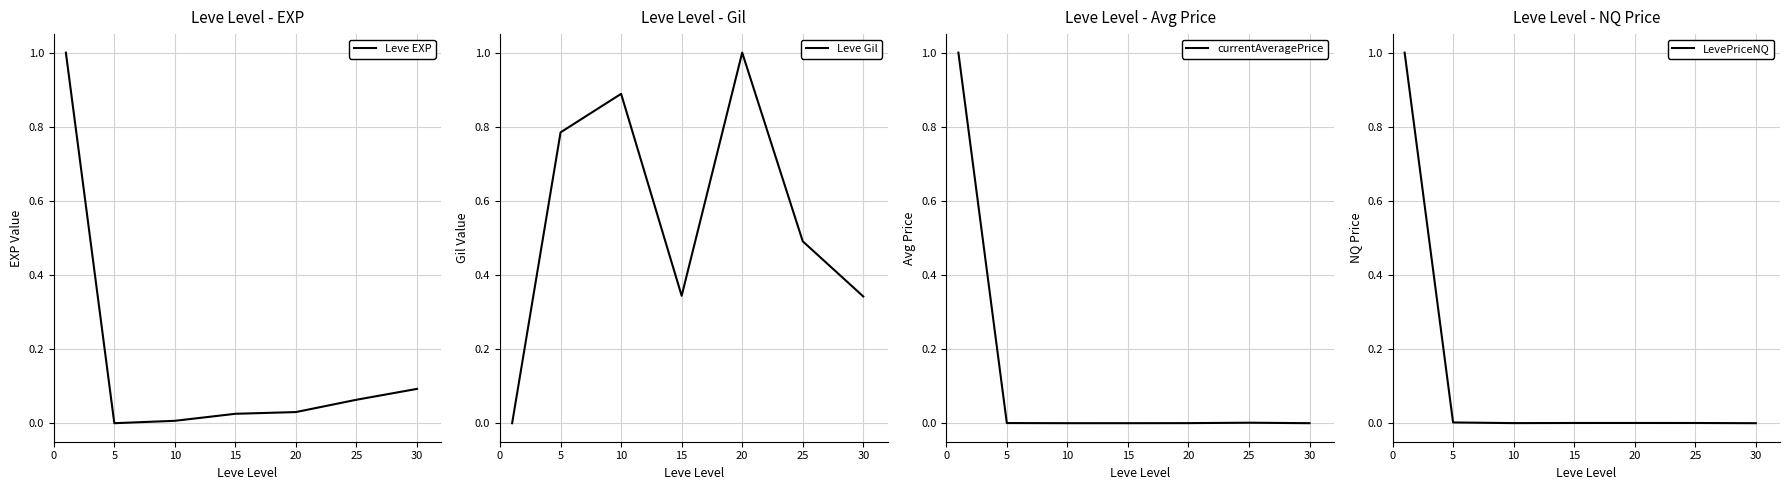

Reading left to right, transcribe all the data shown in this chart.

Leve EXP: 1.0	0.0	0.0	0.0	0.0	0.1	0.1
Leve Gil: 0.0	0.8	0.9	0.3	1.0	0.5	0.3
currentAveragePrice: 1.0	0.0	0.0	0.0	0.0	0.0	0.0
LevePriceNQ: 1.0	0.0	0.0	0.0	0.0	0.0	0.0